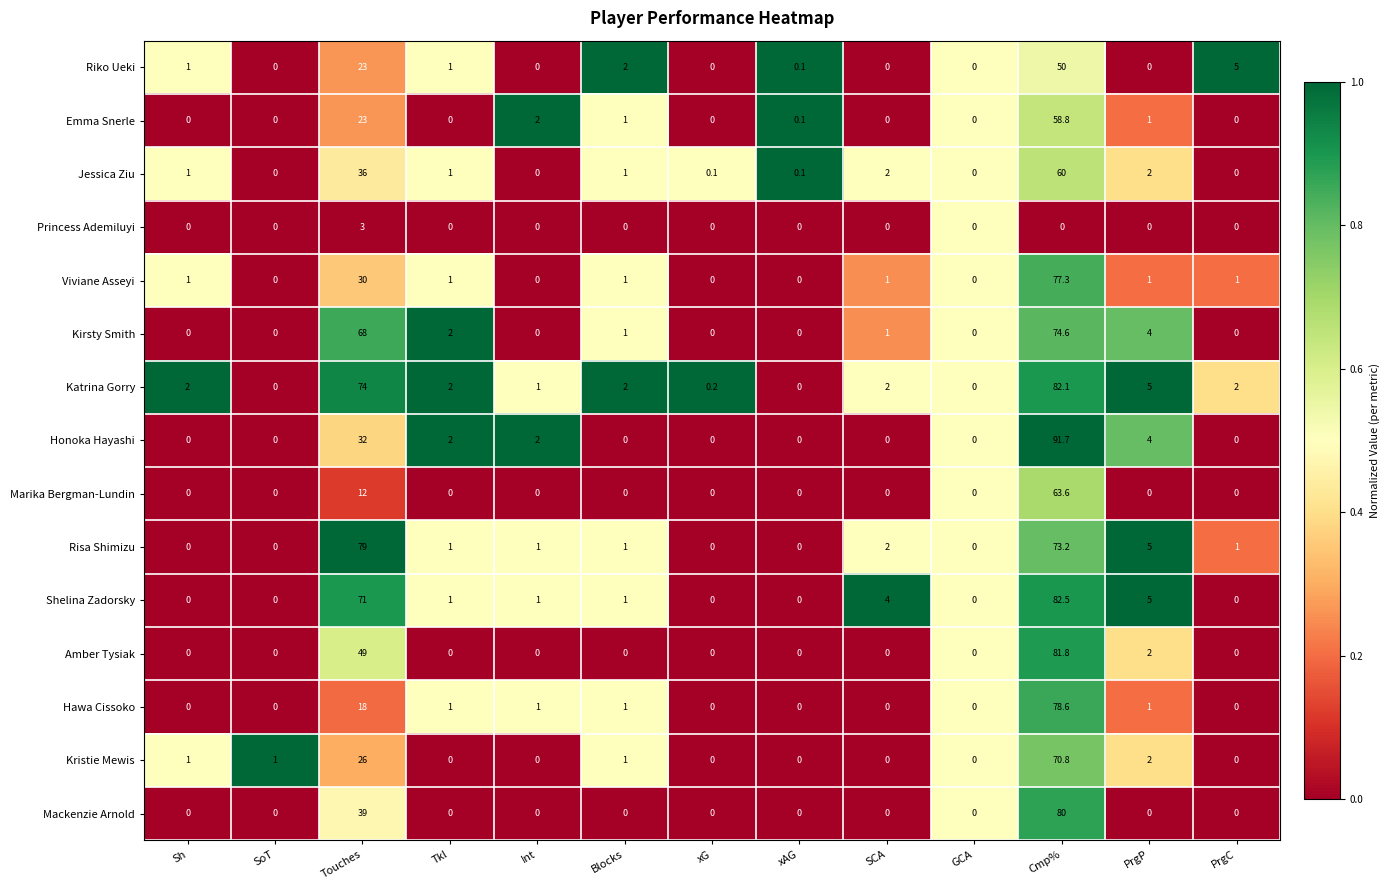

Between Sh and xAG, which series saw the biggest shift?

Katrina Gorry